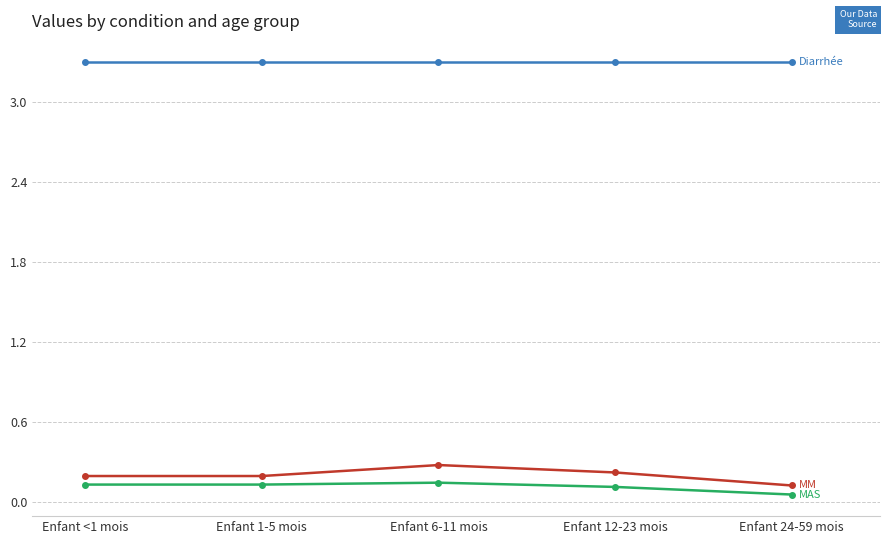

What is the difference between the highest and lowest values at Enfant 12-23 mois?

3.2